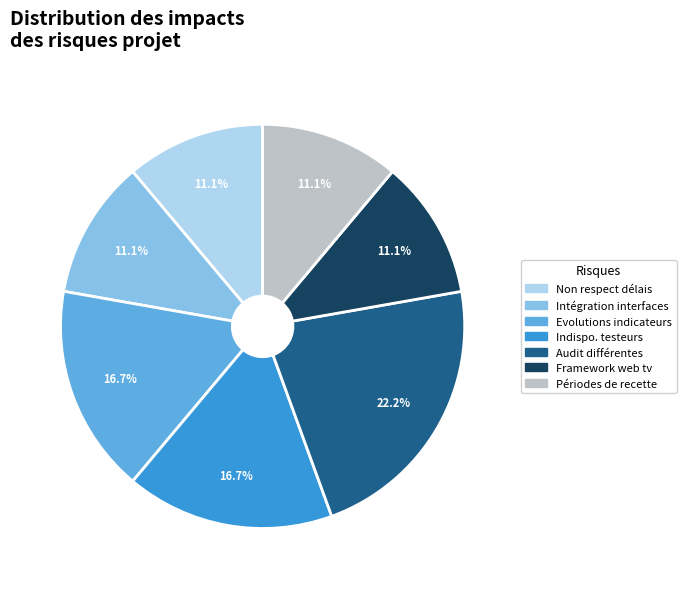

Is there a majority slice in this chart?

No